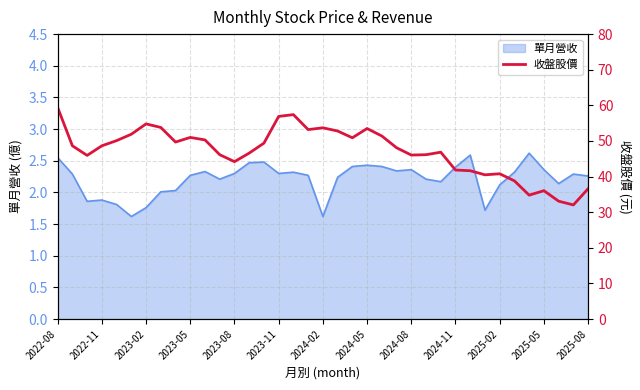

What is the highest value of the 單月營收 series?

2.6